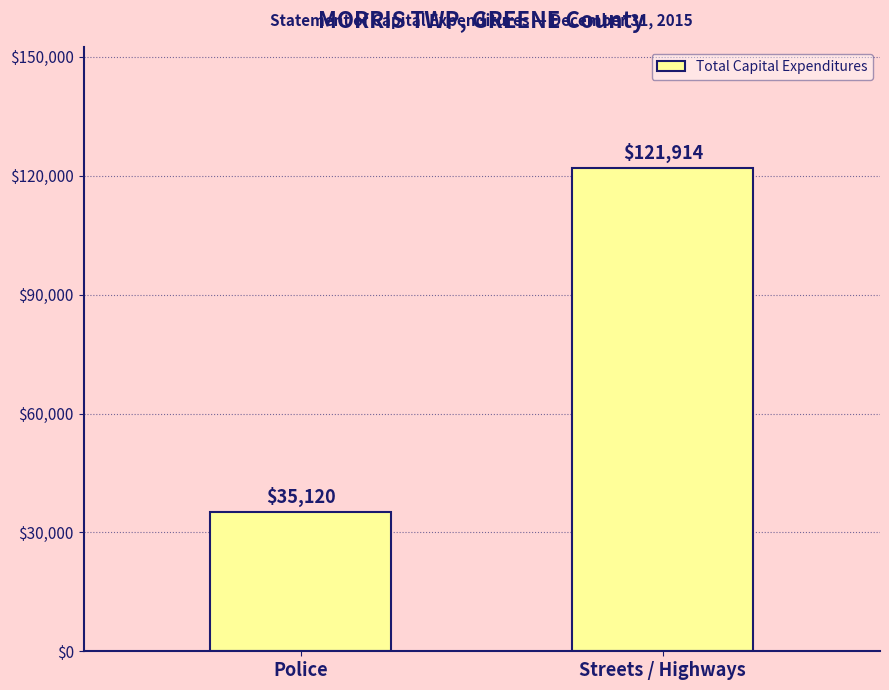

At which category does the chart reach its peak across all series?

Streets / Highways